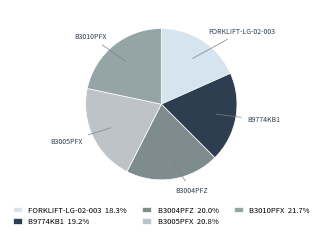

Is there any slice that represents more than half of the pie?

No